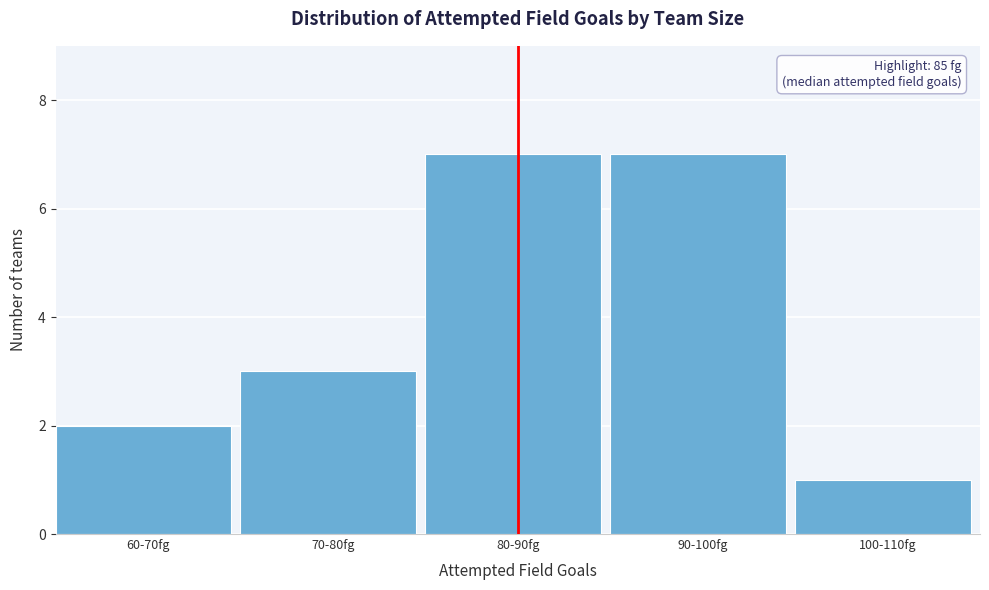

Reading left to right, transcribe all the data shown in this chart.

2	3	7	7	1